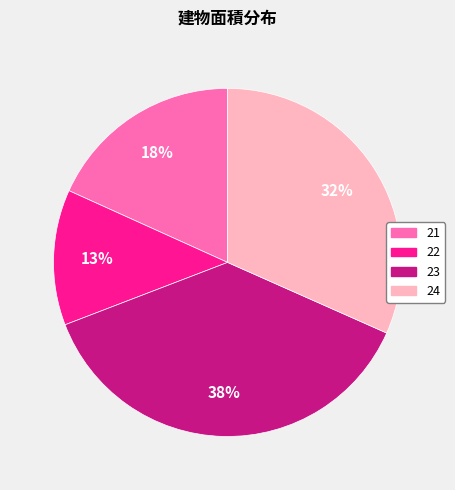

Between 24 and 23, which is larger?

23